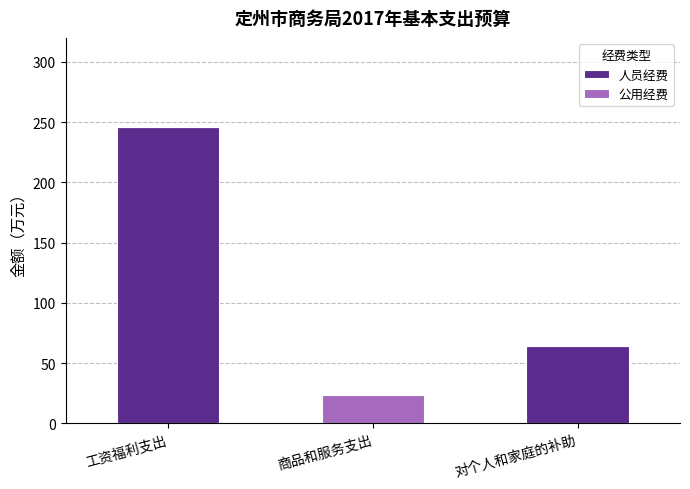

What is the difference between the 人员经费 values at 商品和服务支出 and 工资福利支出?

246.1